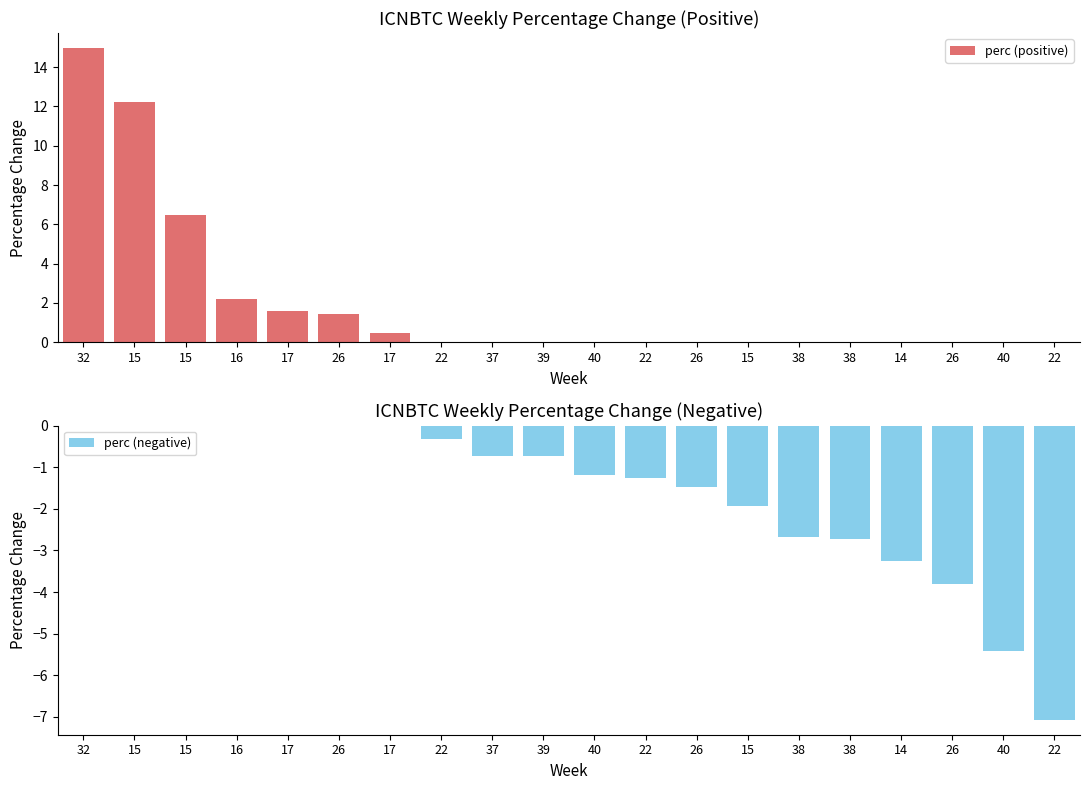

How many values in perc (negative) are below zero?

13